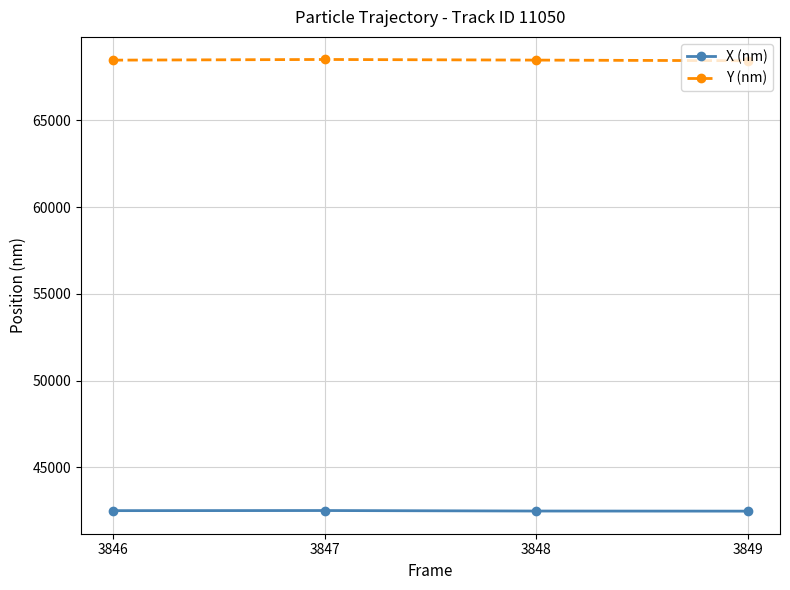

Which series has the largest range (max minus min)?

Y (nm)